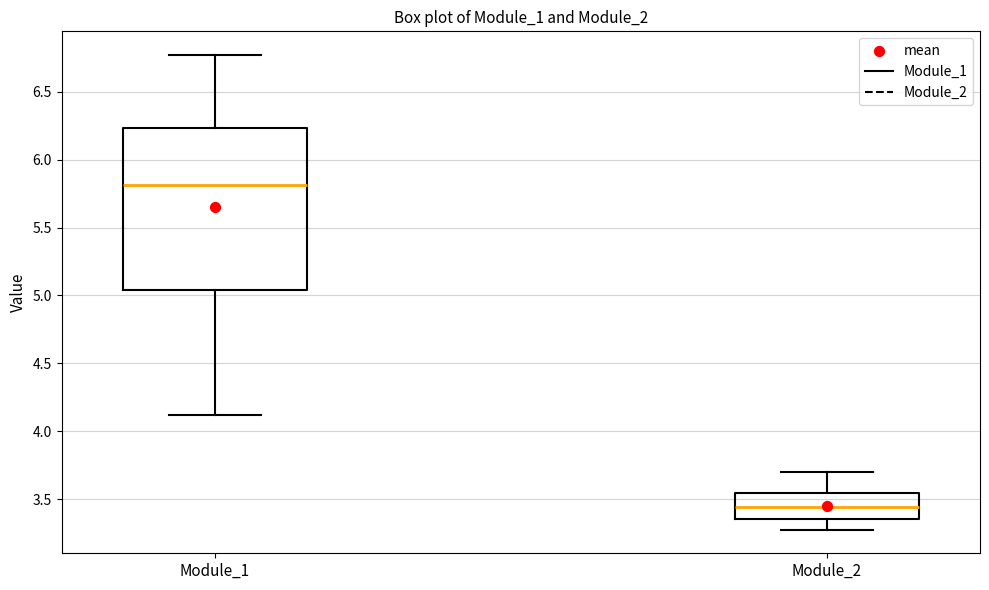

Reading left to right, read every box against the y-axis: the position of its median line, the range the box covers, and the ends of its whiskers. The values are not printed on the chart, so give them approximately, as read against the axis.

Module_1: median 5.80, box 5.05 to 6.25, whiskers 4.10 to 6.75
Module_2: median 3.45, box 3.35 to 3.55, whiskers 3.30 to 3.70